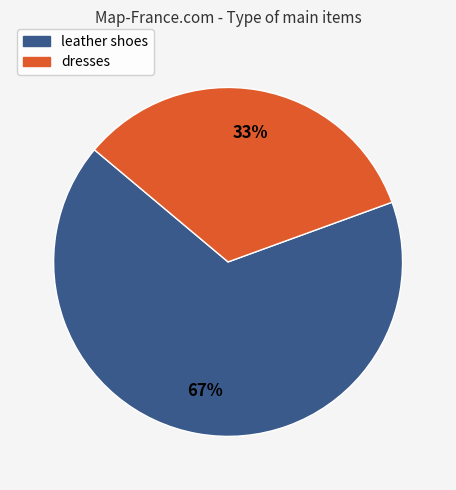

Combined, do leather shoes and dresses account for over 50%?

Yes